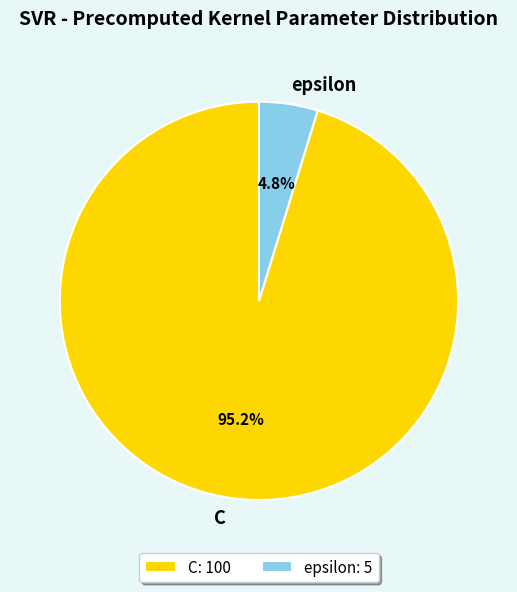

To the nearest percent, what portion does C represent?

95%